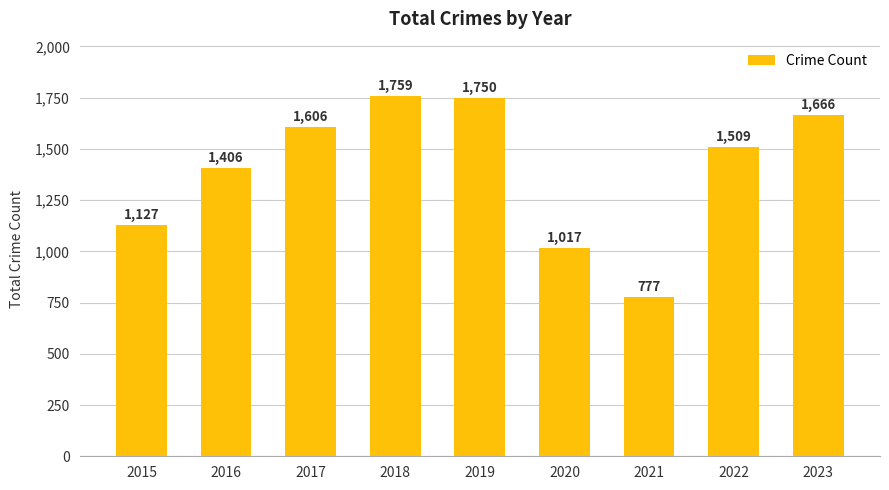

What is the value of the 7th bar from the left?

777